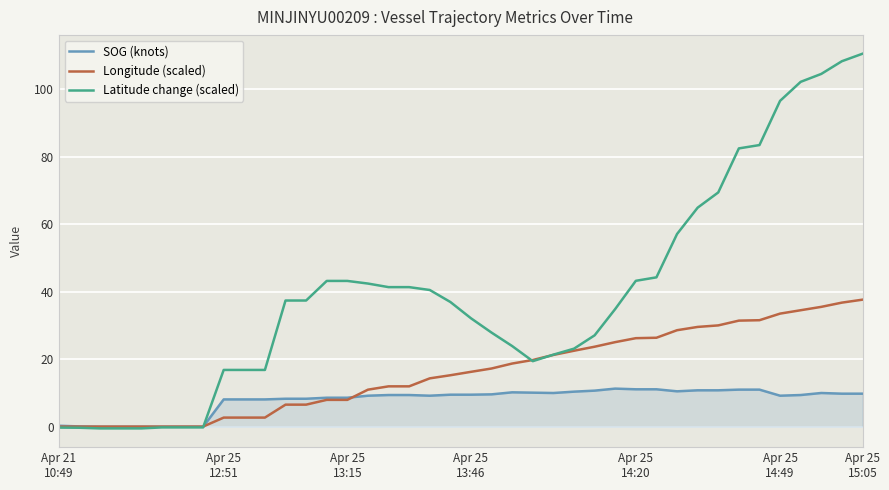

How many times do Longitude (scaled) and Latitude change (scaled) cross each other?

3